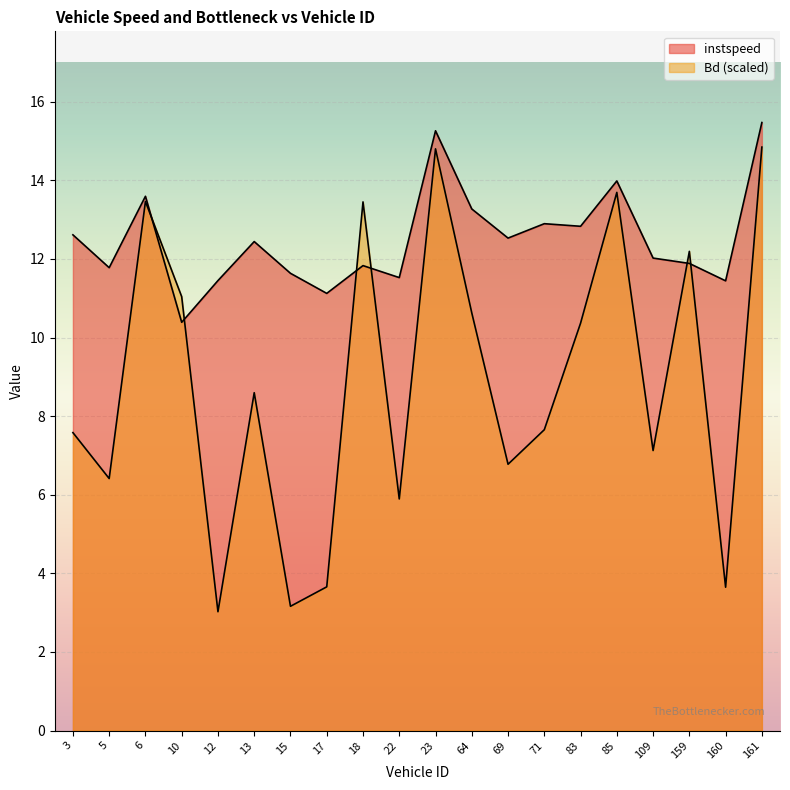

What is the difference between the Bd values at 6.0 and 159.0?

1.3